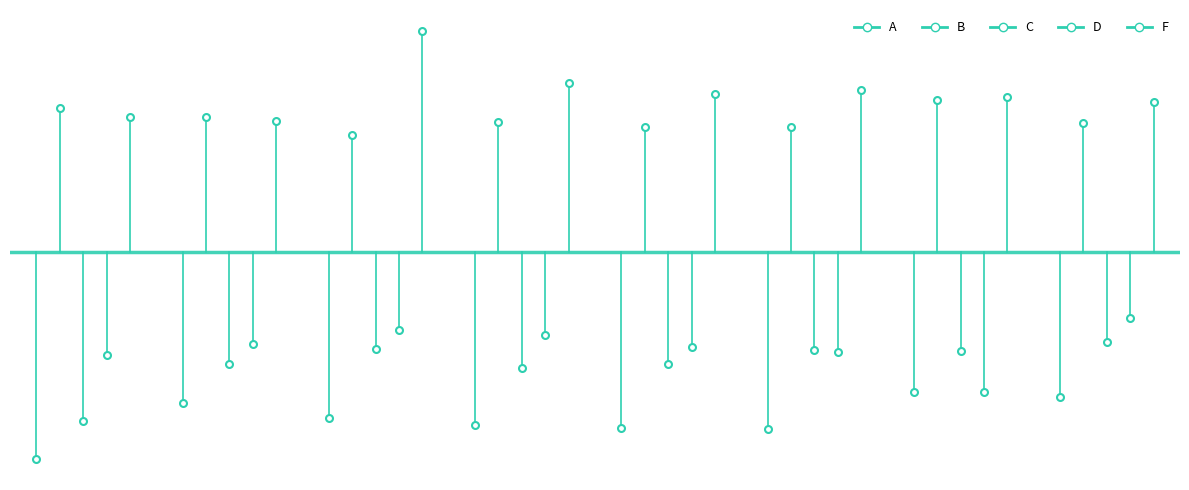

How many values in D are below zero?

1